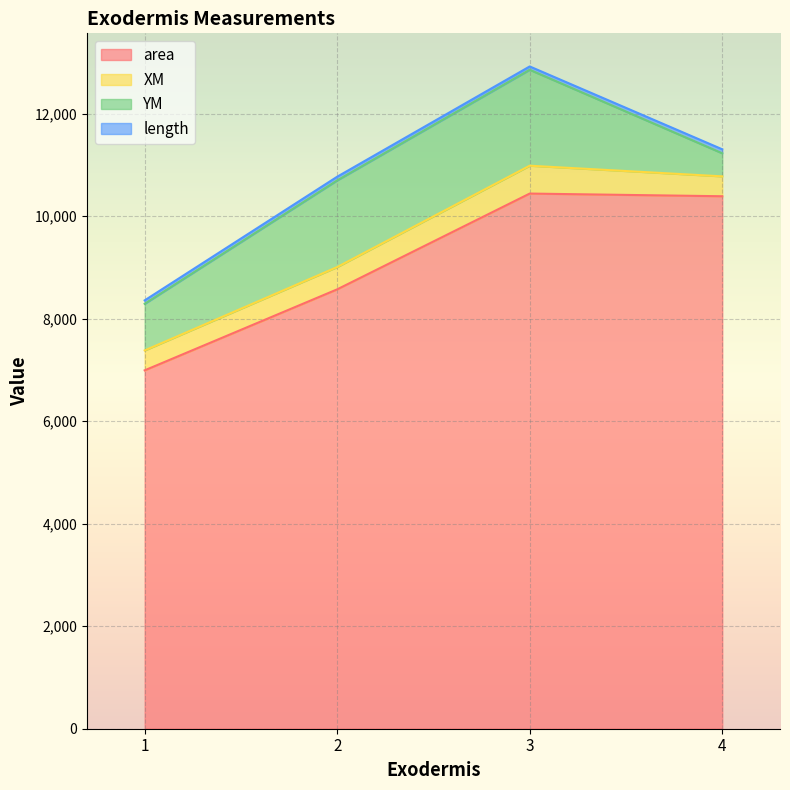

Rank the series at 1 from lowest to highest value.

length, XM, YM, area